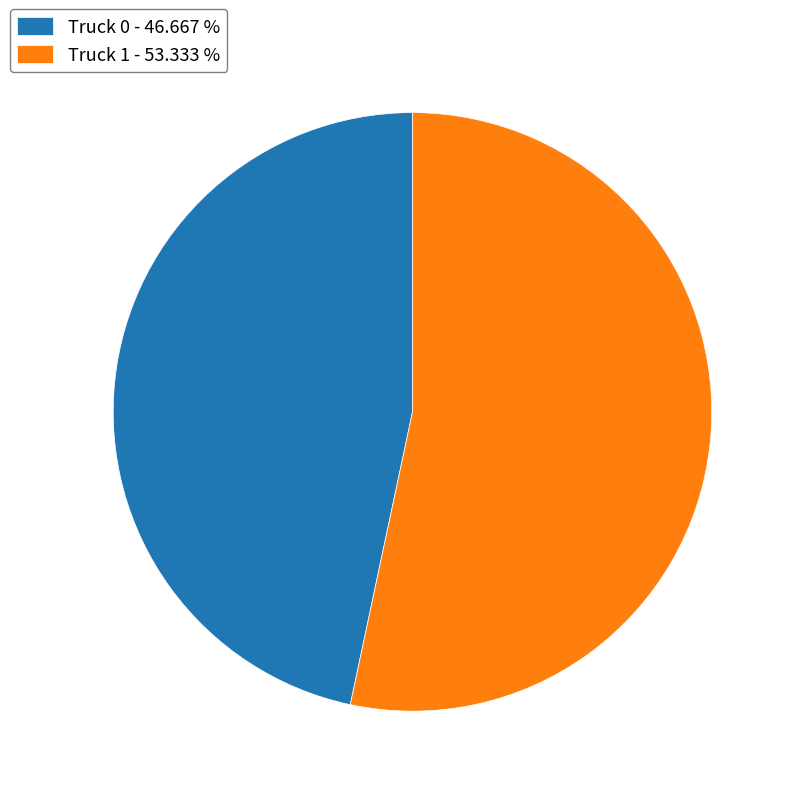

Does any single category account for the majority?

Yes